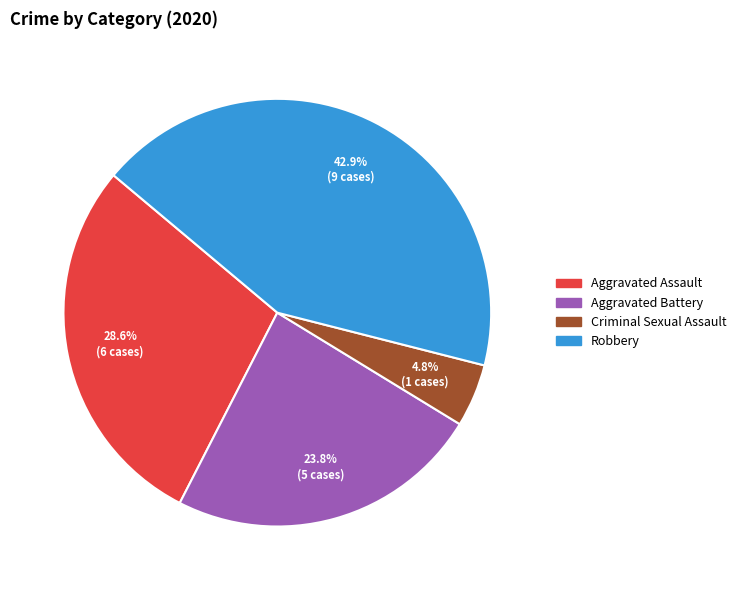

Is there any slice that represents more than half of the pie?

No